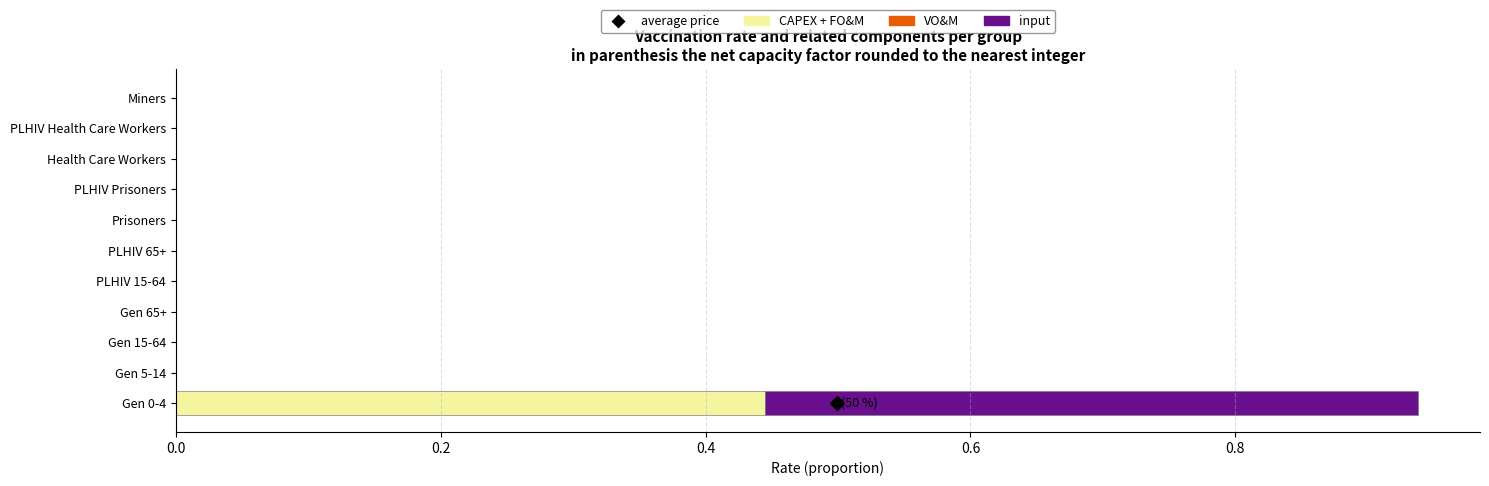

True or false: CAPEX + FO&M has a value of 0.0 at Gen 65+.

True